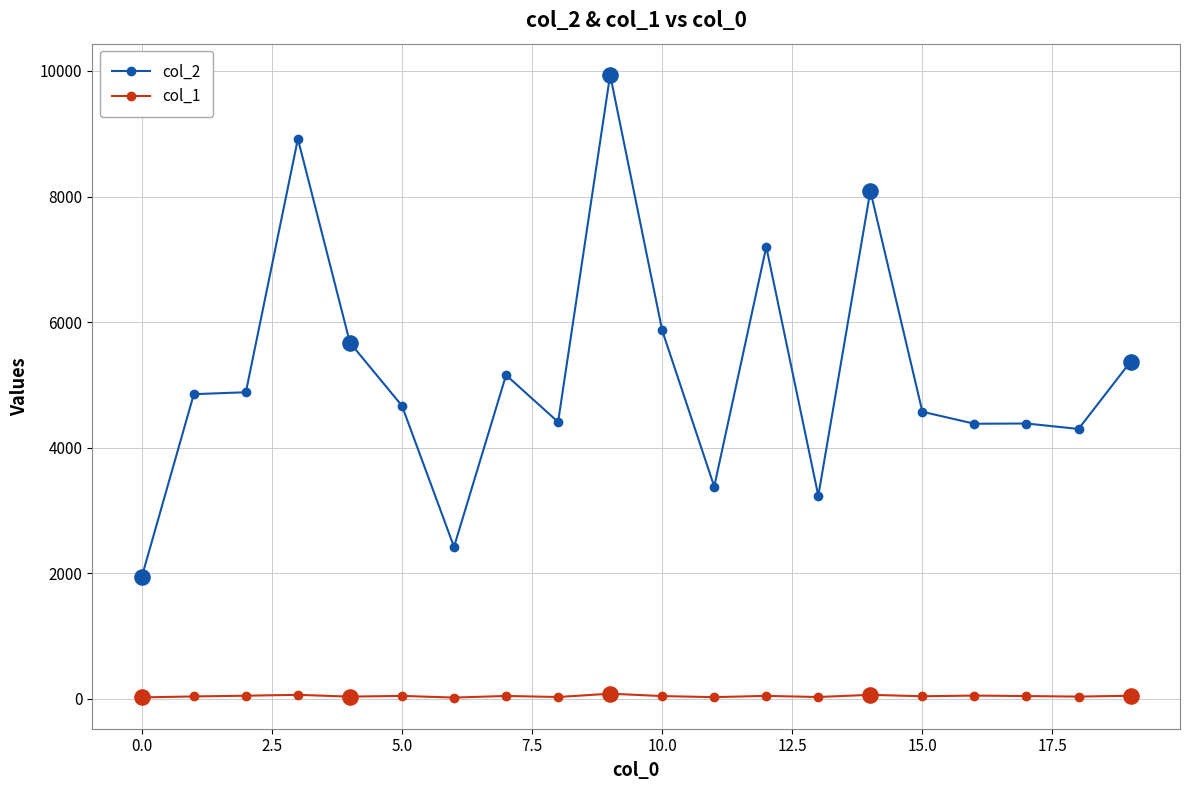

Which series has the largest total across all categories?

col_2